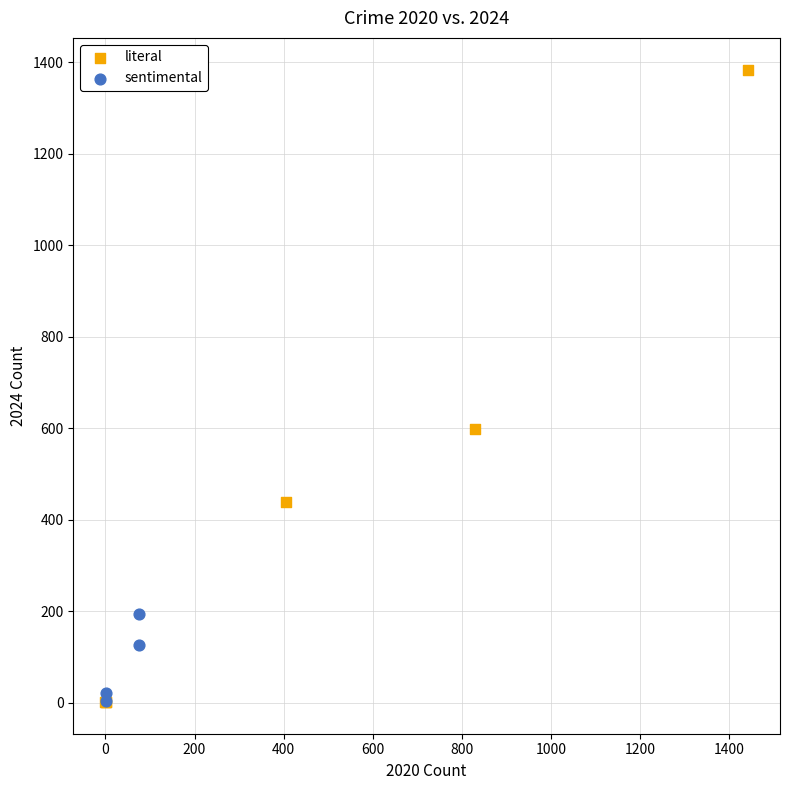

Which series has the widest spread of Y values?

literal